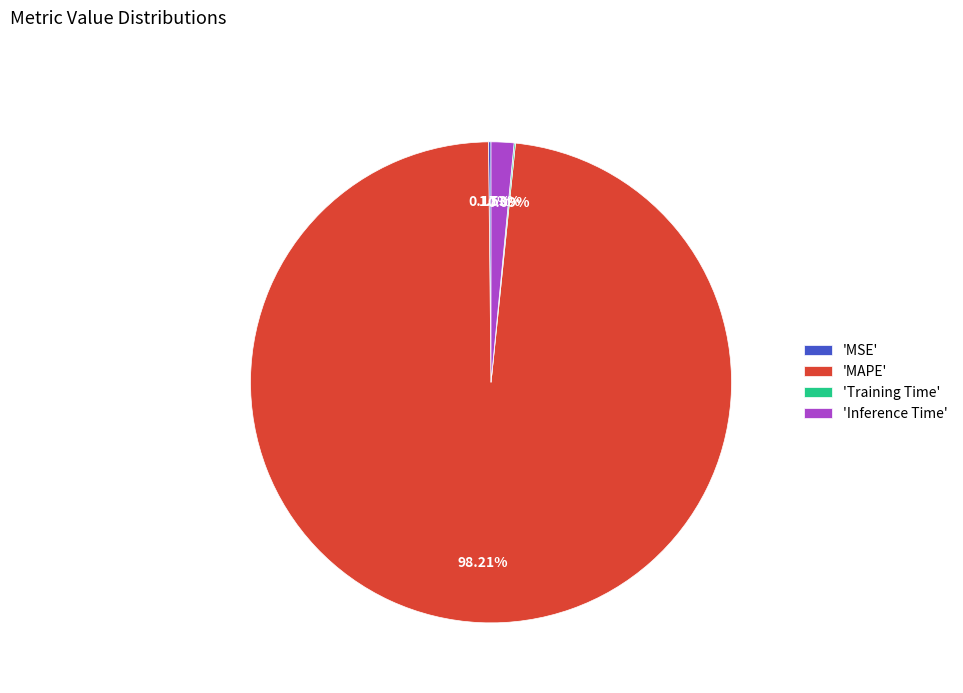

What is the largest slice in the pie chart?

'MAPE'